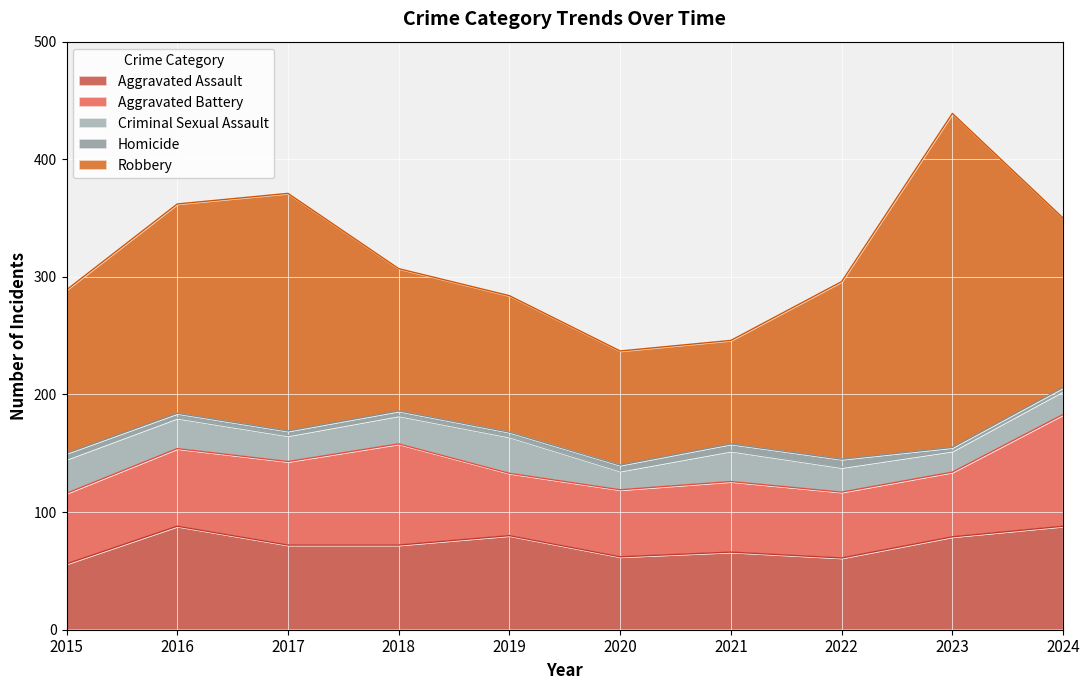

The value of Aggravated Battery at 2019 is 53. True or false?

True